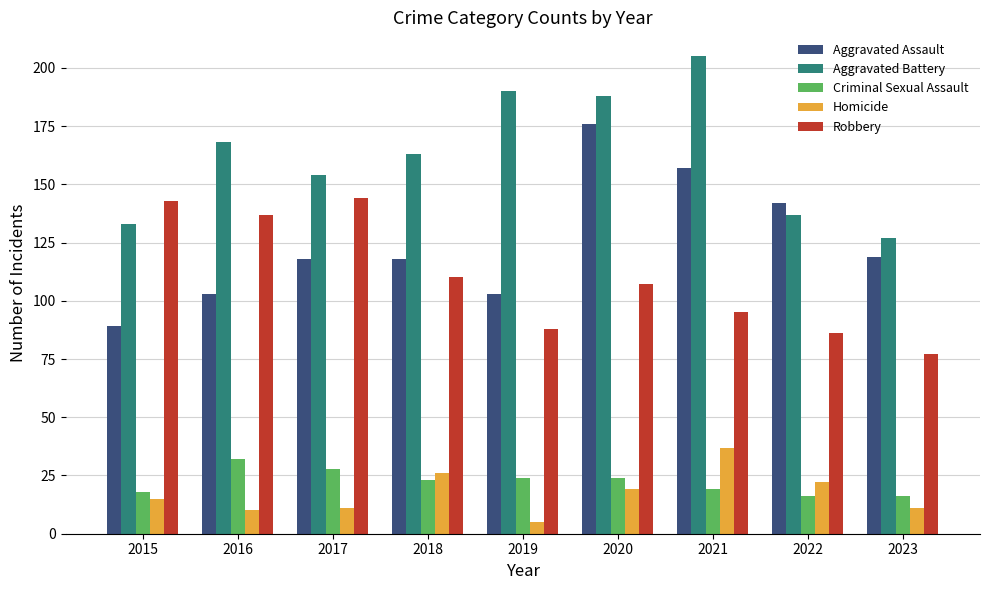

Is it true that Criminal Sexual Assault equals 16 at 2022?

True